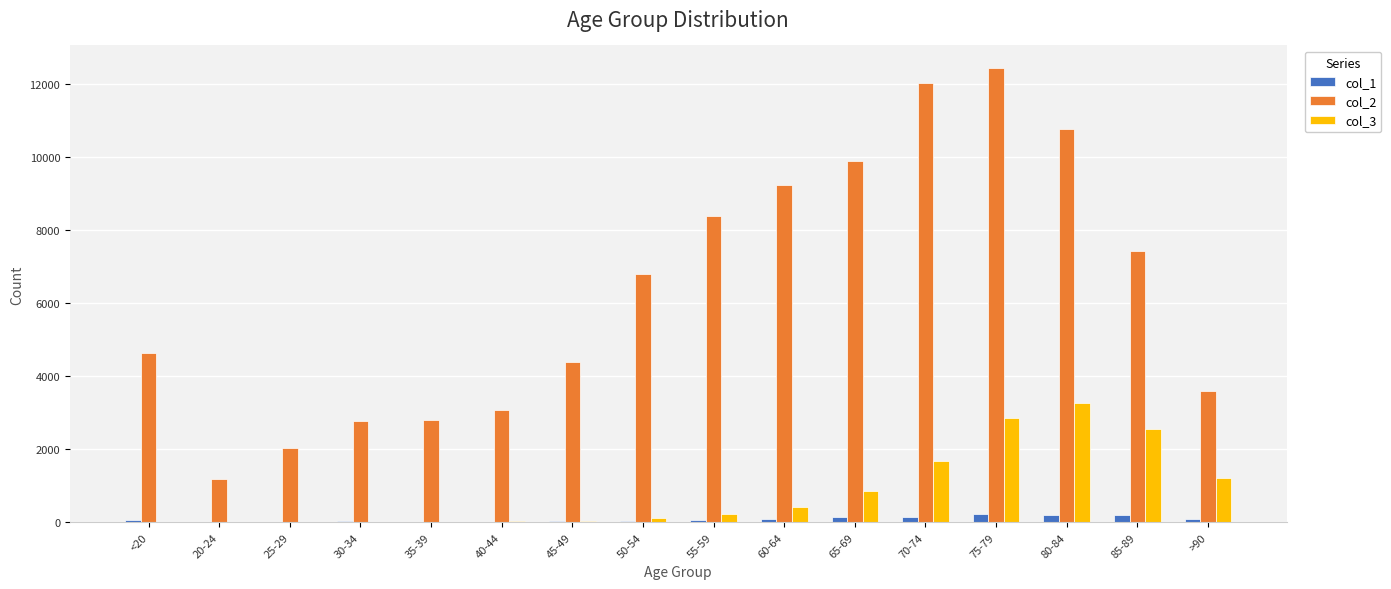

At which label is col_3 closest to 1638?

70-74